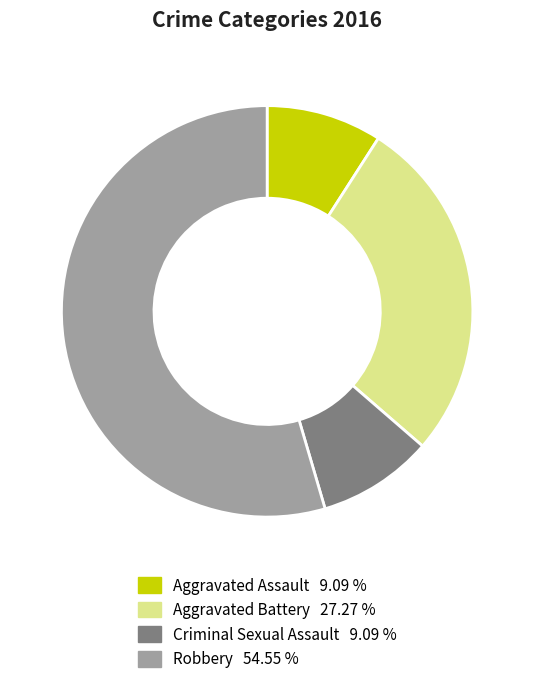

Which category has the biggest portion of the pie?

Robbery